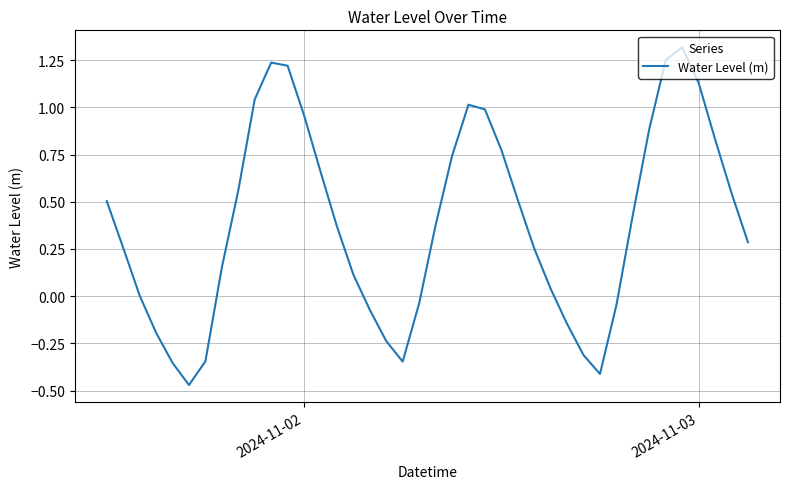

What is the difference between the maximum and minimum values?

1.8